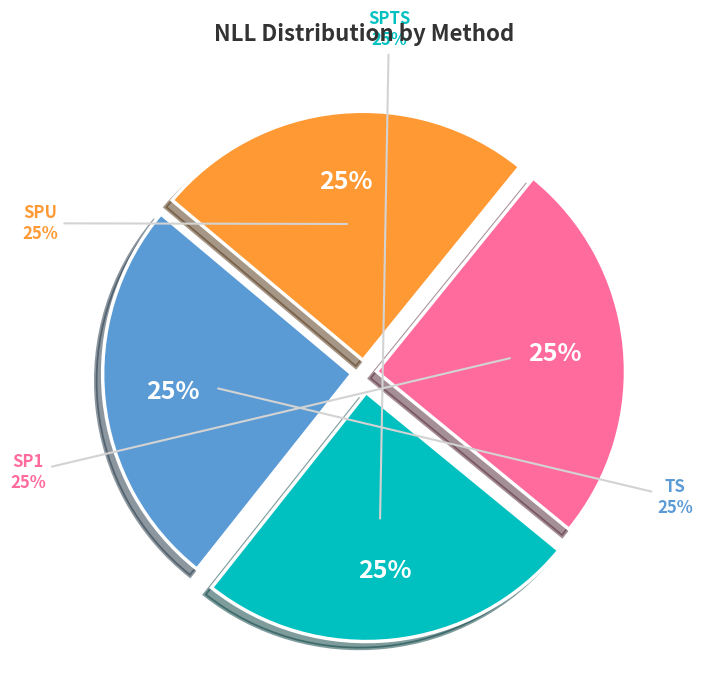

Does any single category account for the majority?

No